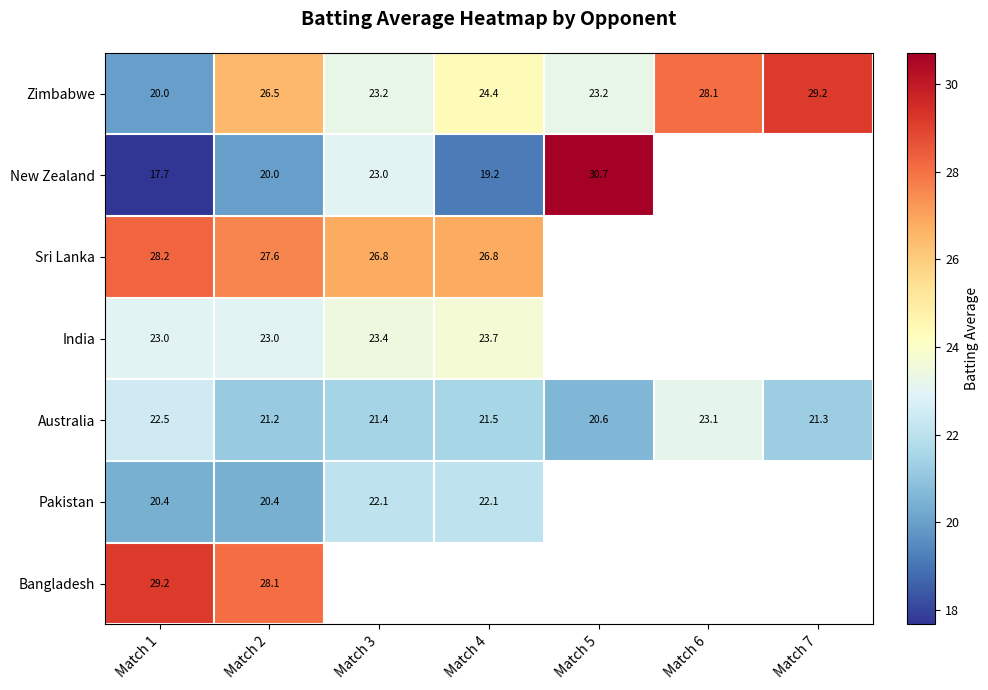

Where does the Zimbabwe series first go above 24?

Match 2